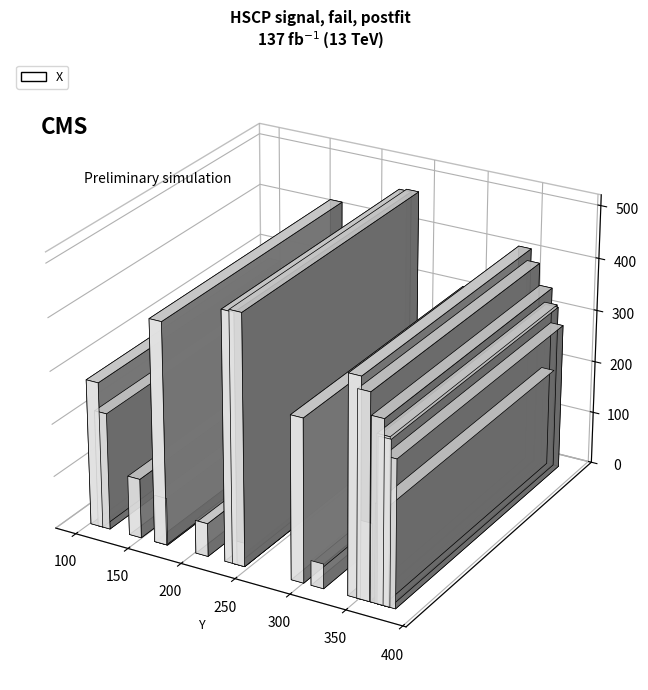

Reading left to right, list all the values displayed in this chart.

277	222	113	421	90	63	470	45	473	309	47	411	387	148	345	187	315	311	278